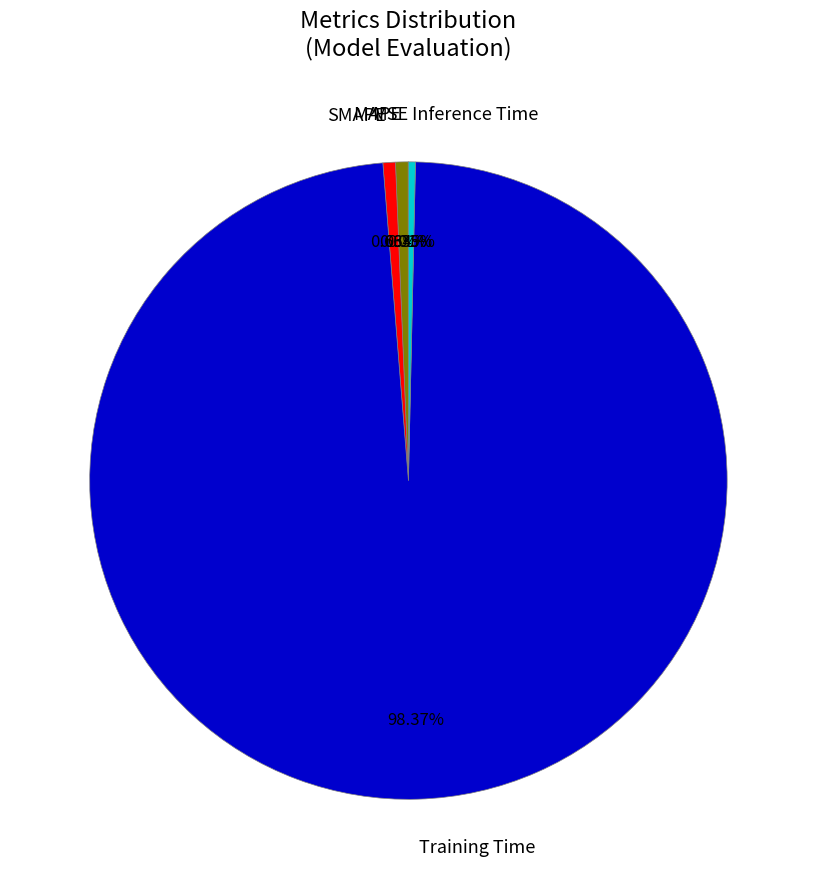

Which has a higher value, Training Time or MAPE?

Training Time